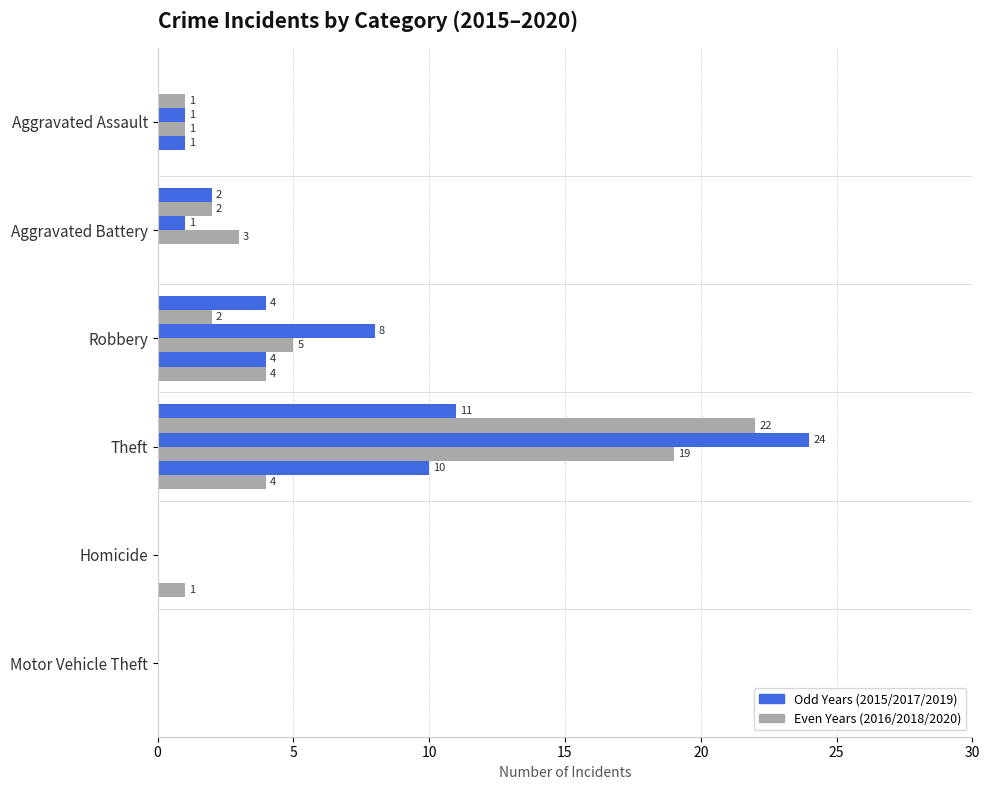

How many series are shown in this chart?

6